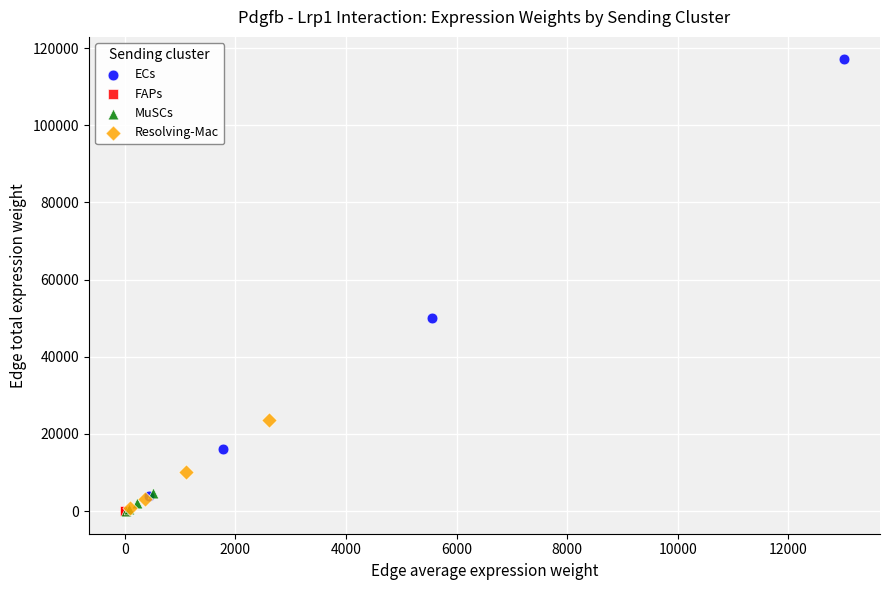

Which series has the largest Y range (max minus min)?

ECs